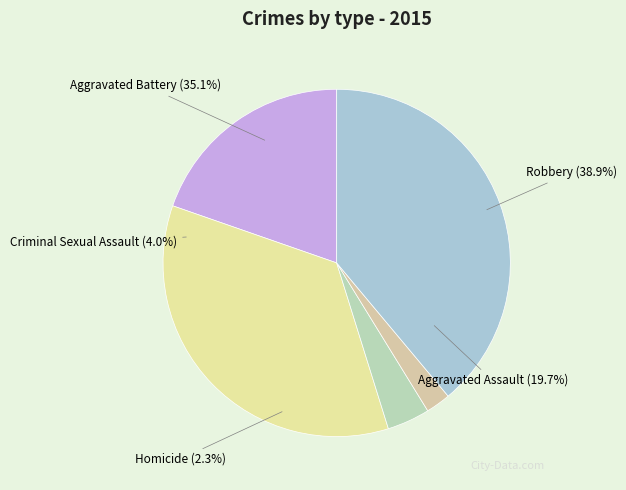

True or false: Homicide accounts for 2% of the total.

True